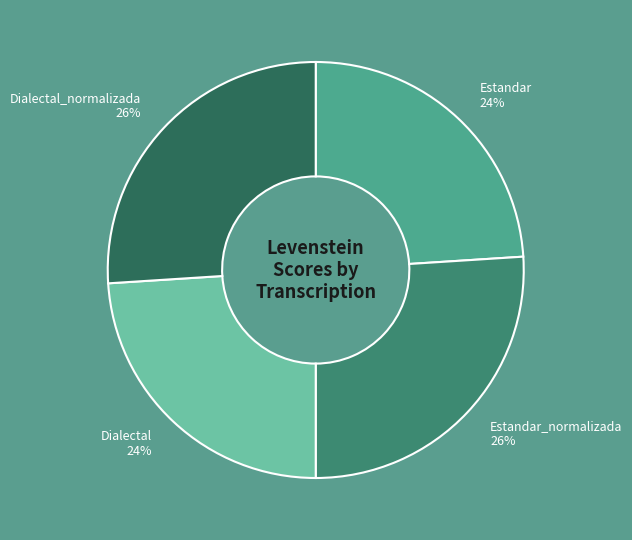

Is the sum of Dialectal_normalizada and Estandar_normalizada greater than half?

Yes